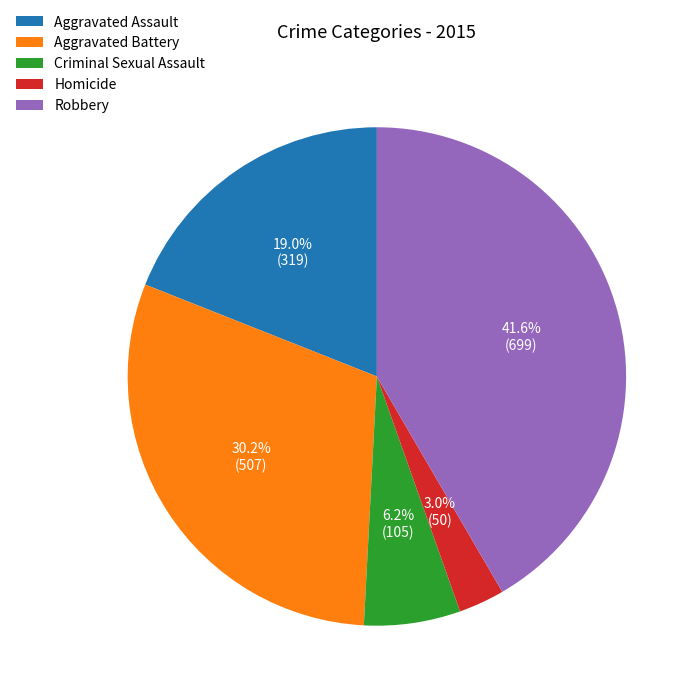

What percentage do Criminal Sexual Assault and Aggravated Battery together represent?

36.4%